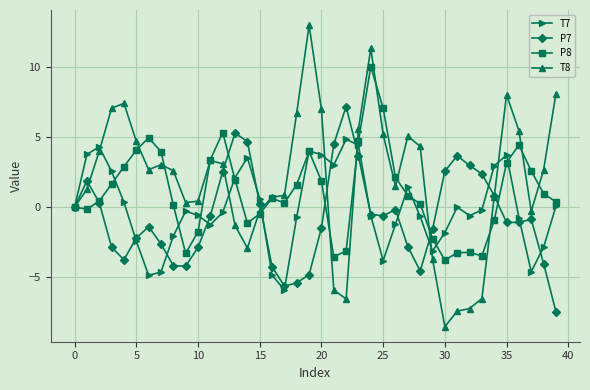

List the series in order of their peak value, highest first.

T8, P8, P7, T7